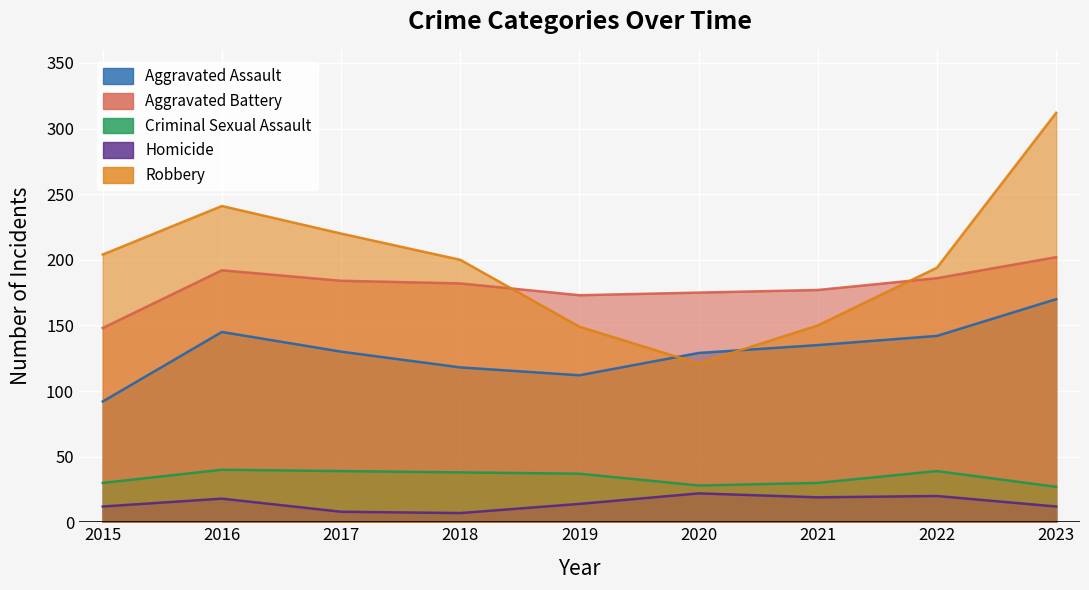

Which series has the largest total across all categories?

Robbery